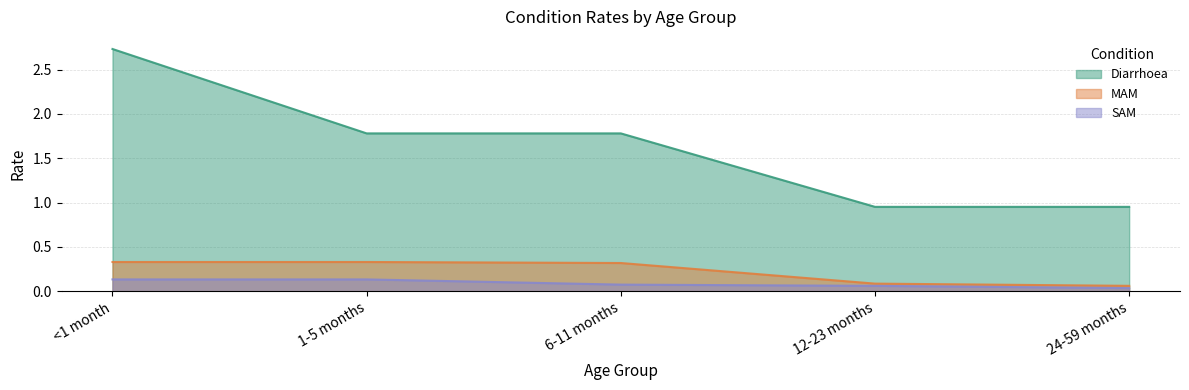

How many lines are shown in the chart?

3